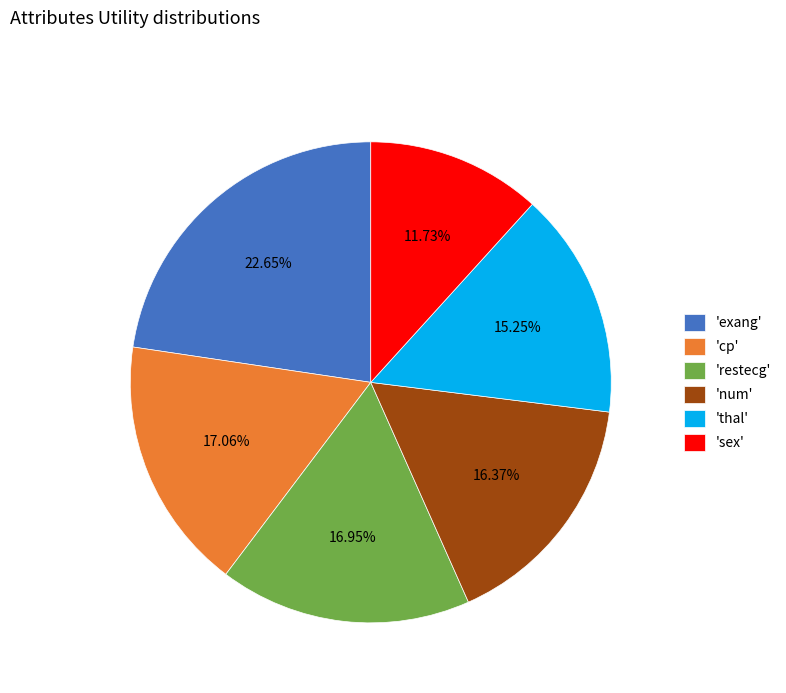

Which slice is the largest?

'exang'